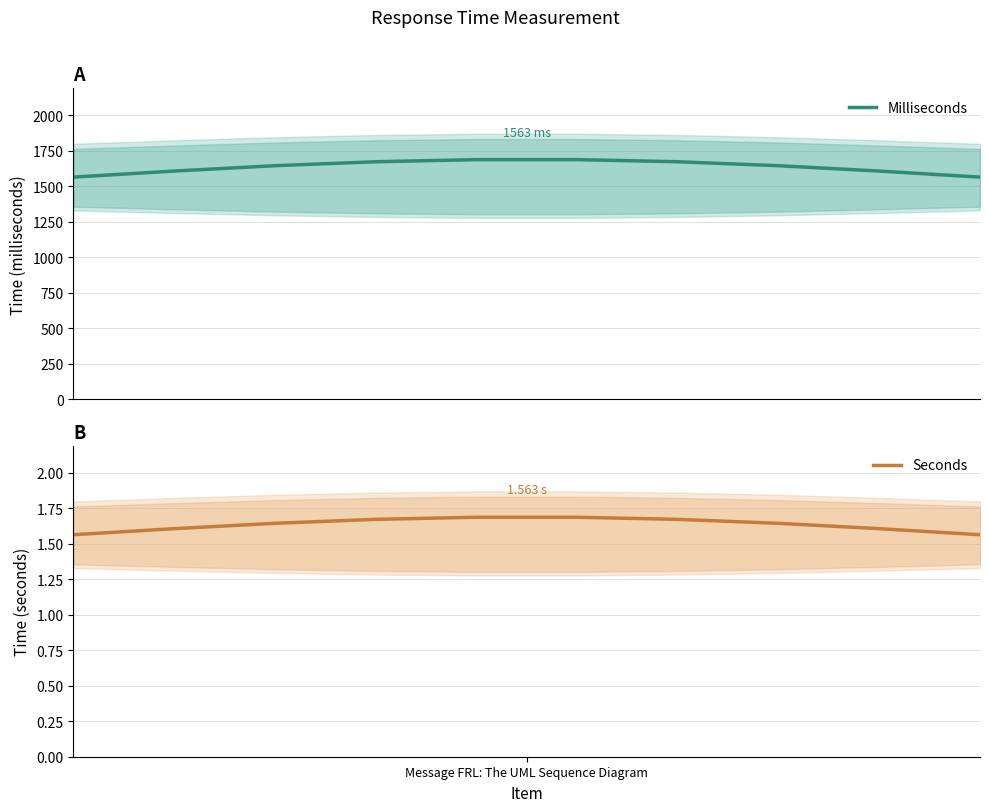

Rank the series by their maximum value, from highest to lowest.

Milliseconds, Seconds